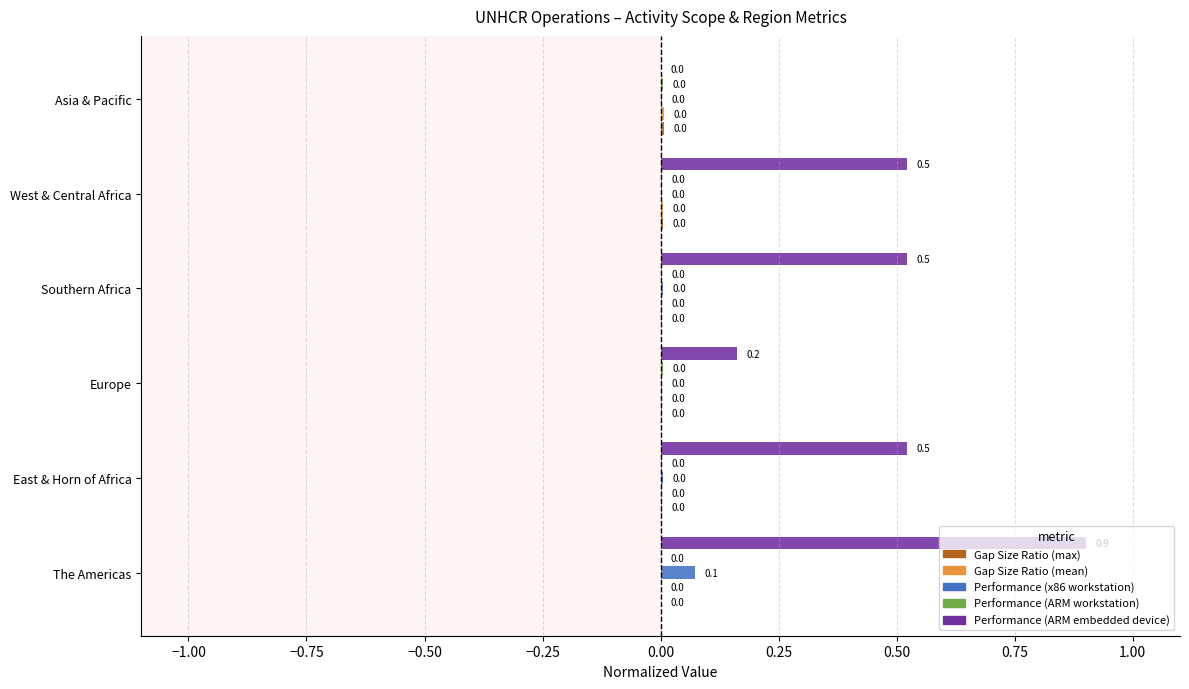

Which series has the largest total across all categories?

Performance (ARM embedded device)